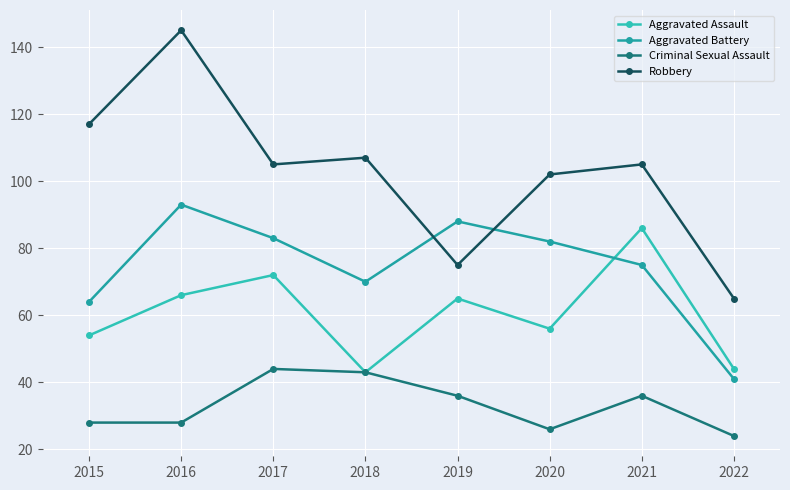

What is the approximate value of Criminal Sexual Assault at 2018?

43